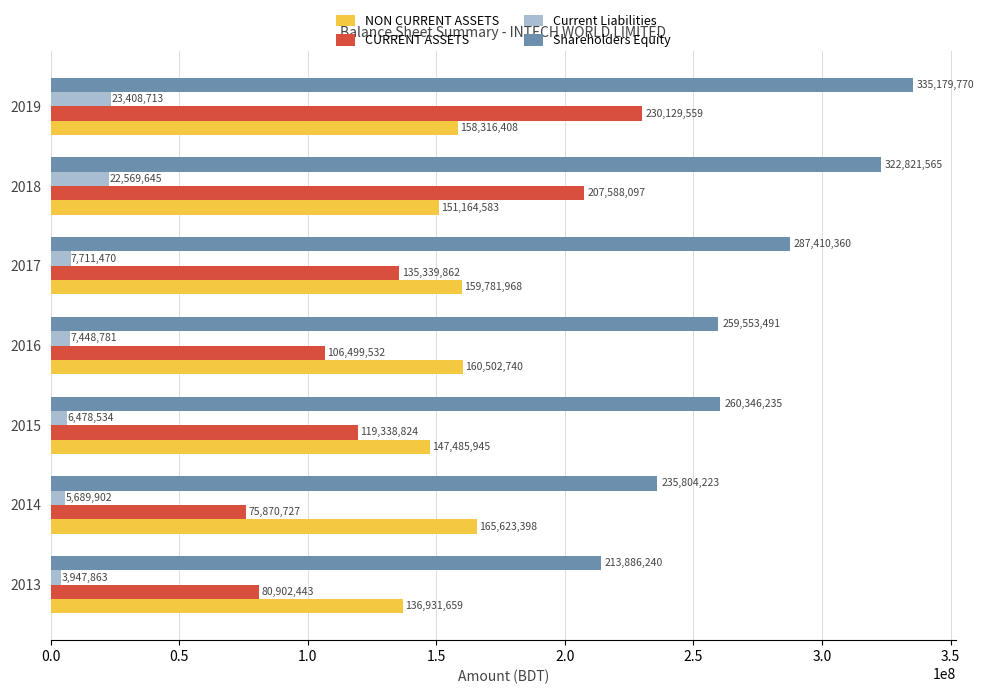

Rank the series by their maximum value, from highest to lowest.

Shareholders Equity, CURRENT ASSETS, NON CURRENT ASSETS, Current Liabilities